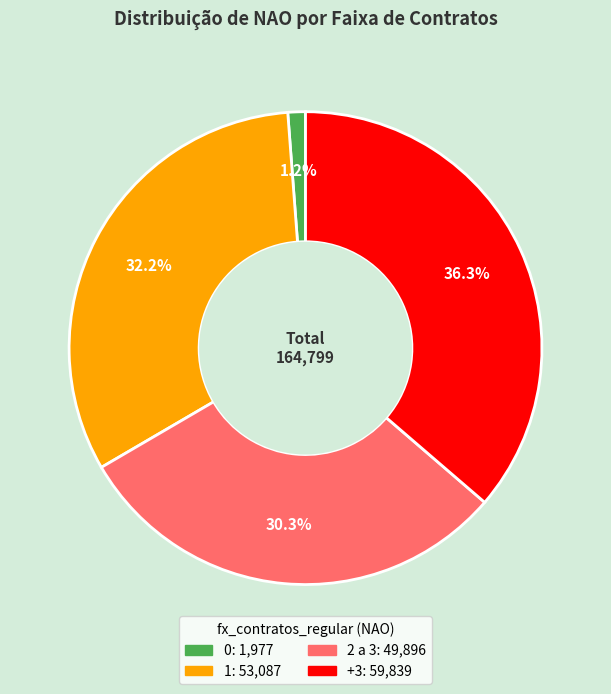

To the nearest percent, what is the difference between the 1 and 2 a 3 slice percentages?

2%